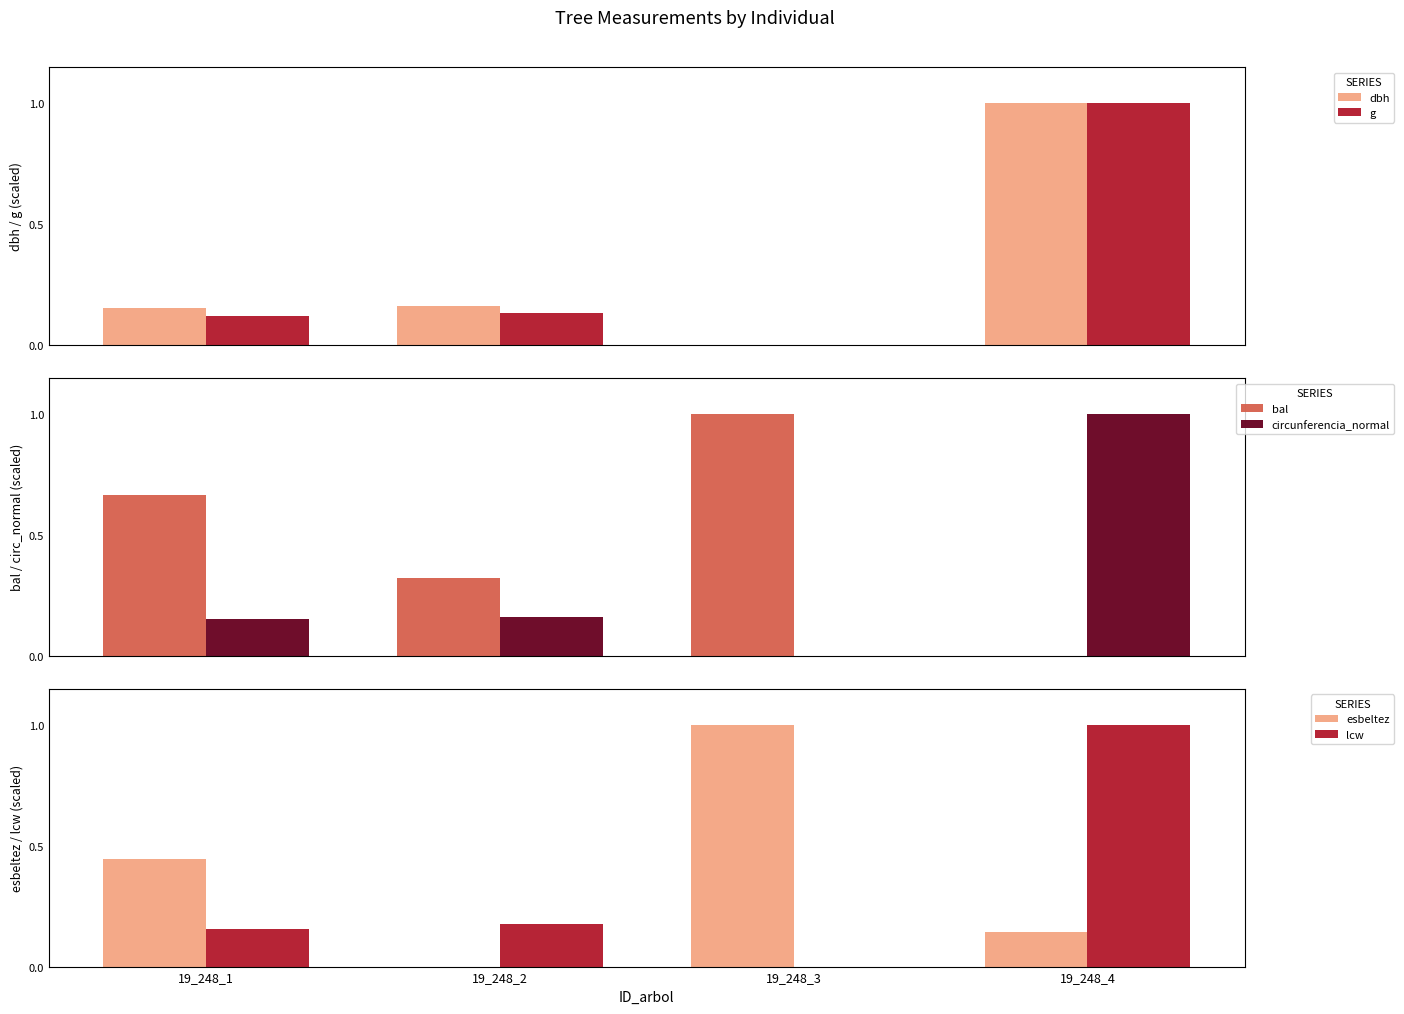

What is the sum of all lcw values?

1.3